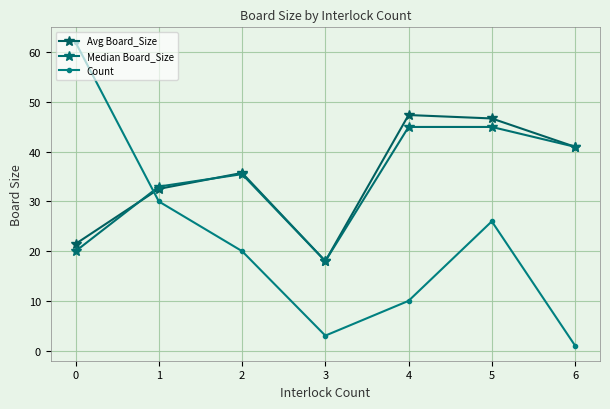

Reading left to right, extract all data points from this chart.

Avg Board_Size: 21.5	32.5	35.8	18.0	47.4	46.7	41.0
Median Board_Size: 20.0	33.0	35.5	18.0	45.0	45.0	41.0
Count: 62.0	30.0	20.0	3.0	10.0	26.0	1.0